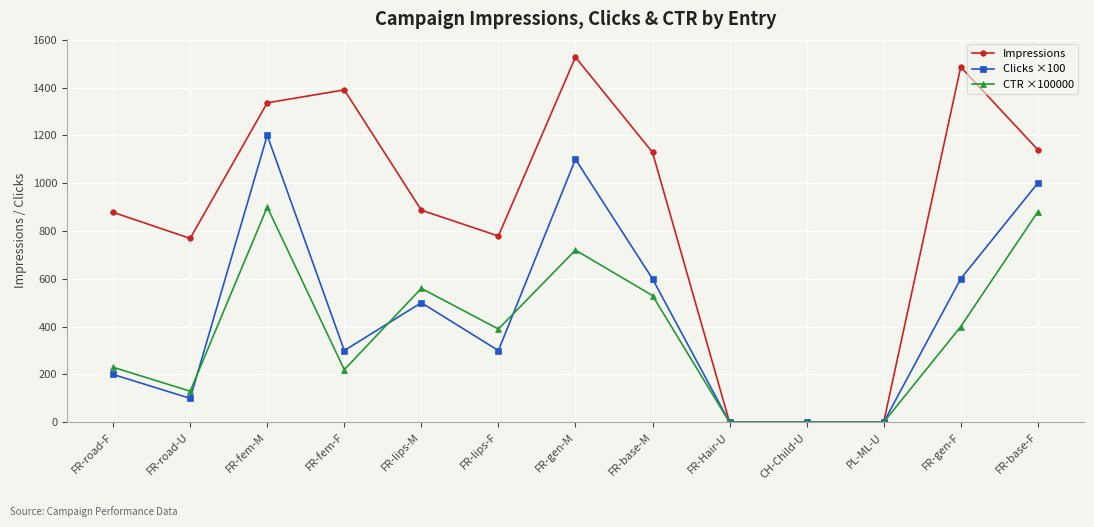

Where does the CTR ×100000 series first go above 390?

FR-fem-M